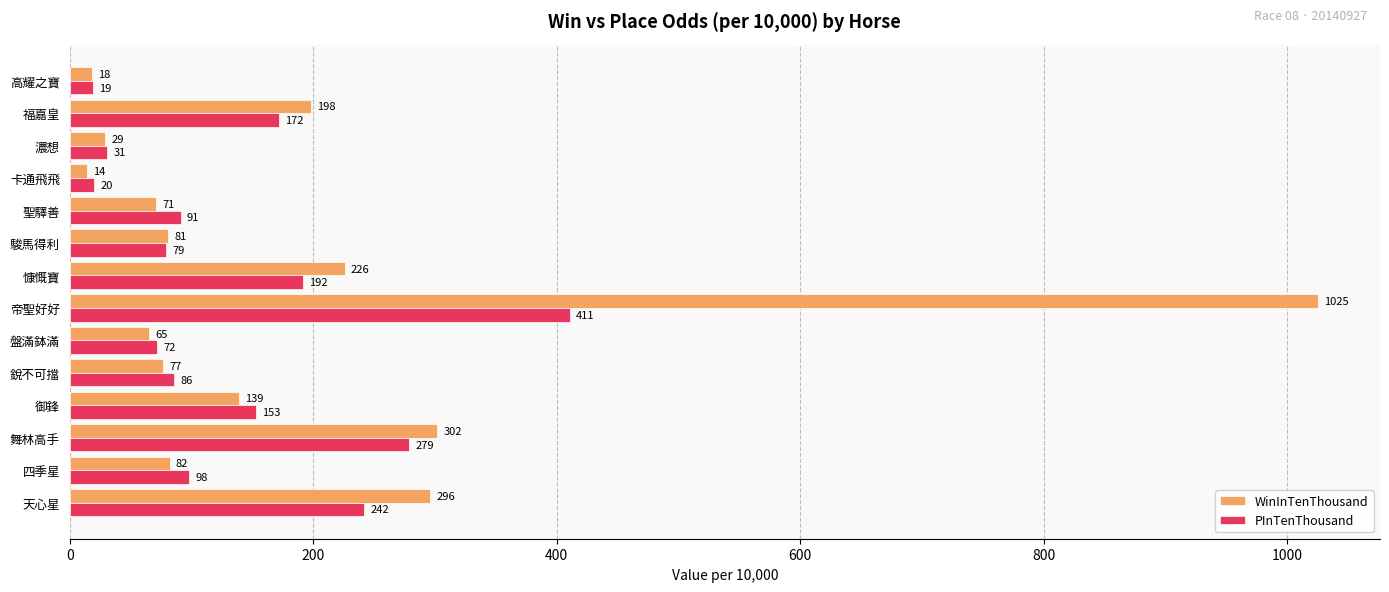

Between 銳不可擋 and 駿馬得利, which series saw the biggest shift?

PInTenThousand